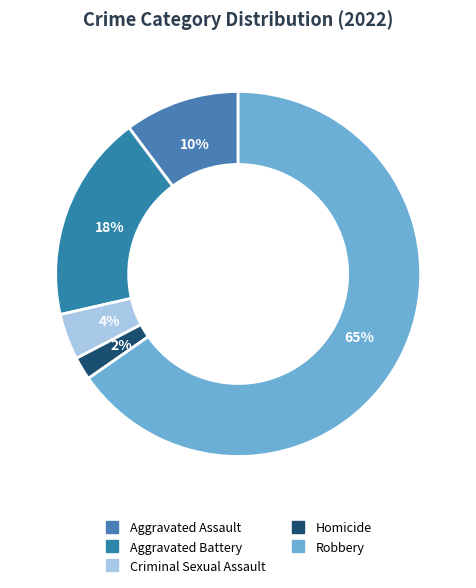

Count the number of slices in the pie.

5